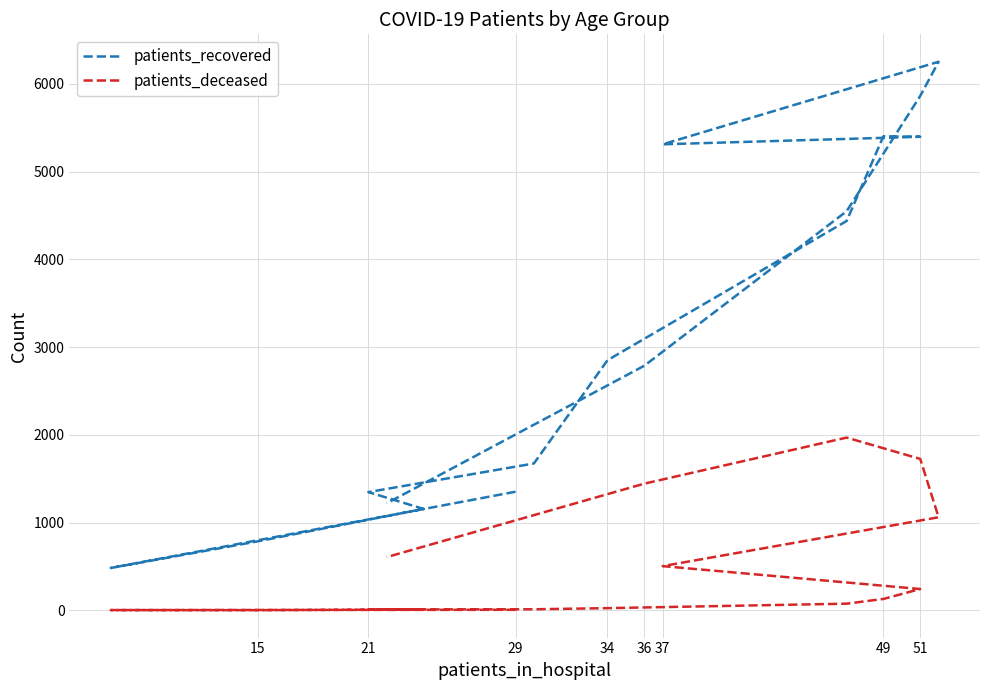

In patients_deceased, how many points are higher than both neighbors (excluding endpoints)?

1